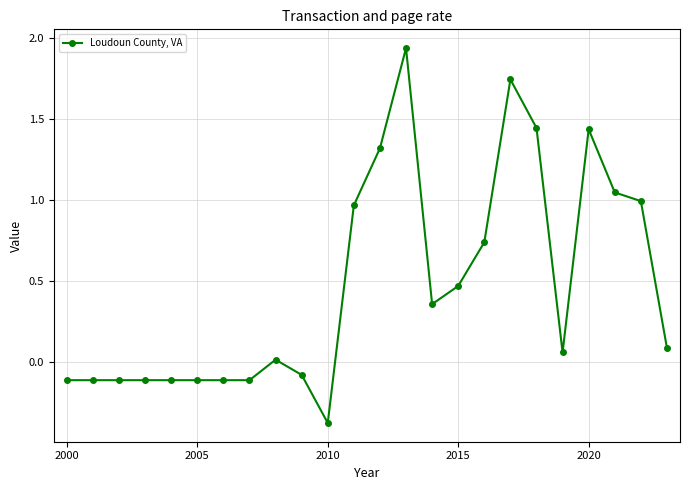

How many lines are shown in the chart?

1